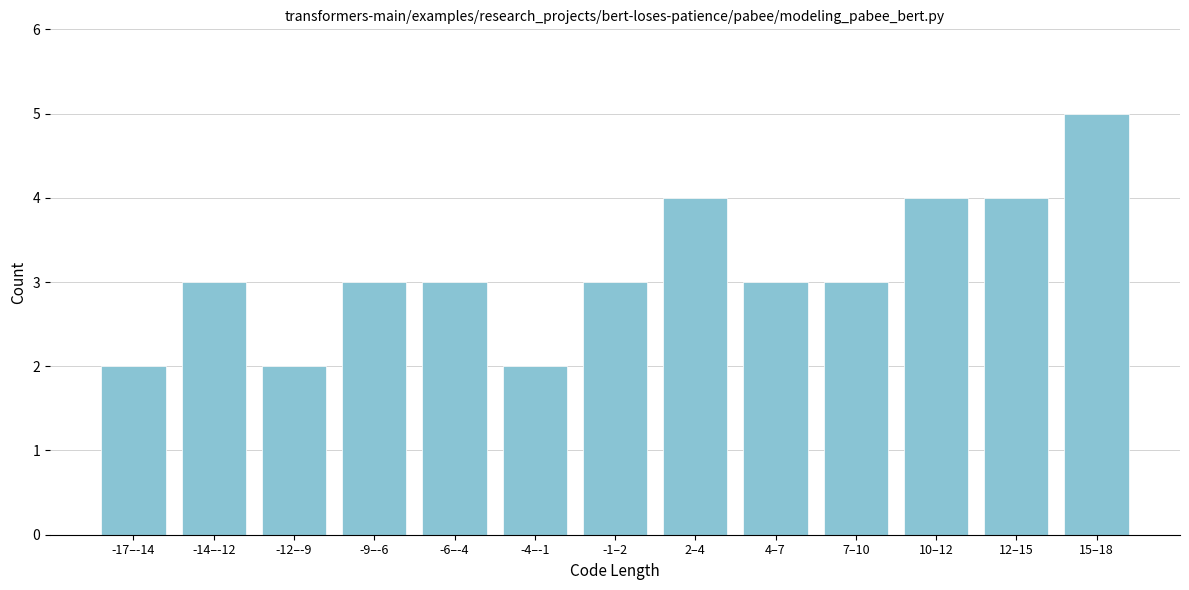

Reading right to left, transcribe all the data shown in this chart.

5	4	4	3	3	4	3	2	3	3	2	3	2